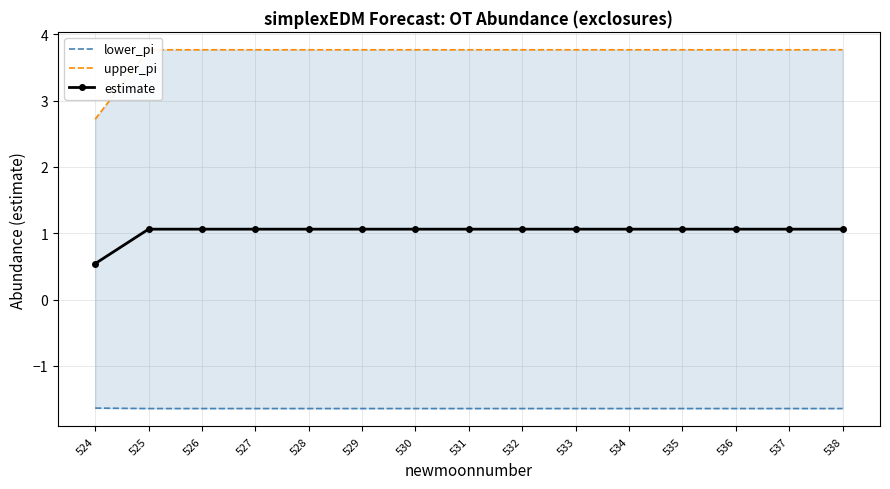

What is the sum of the lower_pi values at 538 and 524?

-3.3